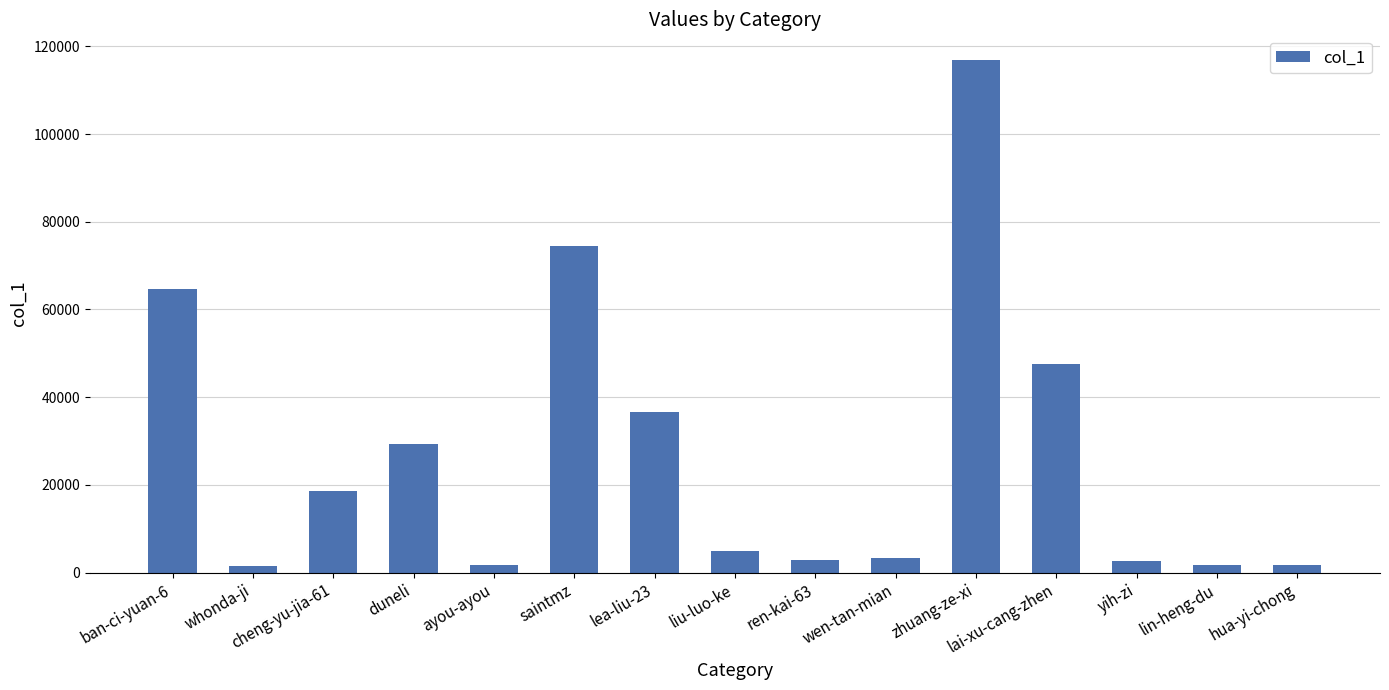

What is the maximum value shown in the chart?

116879